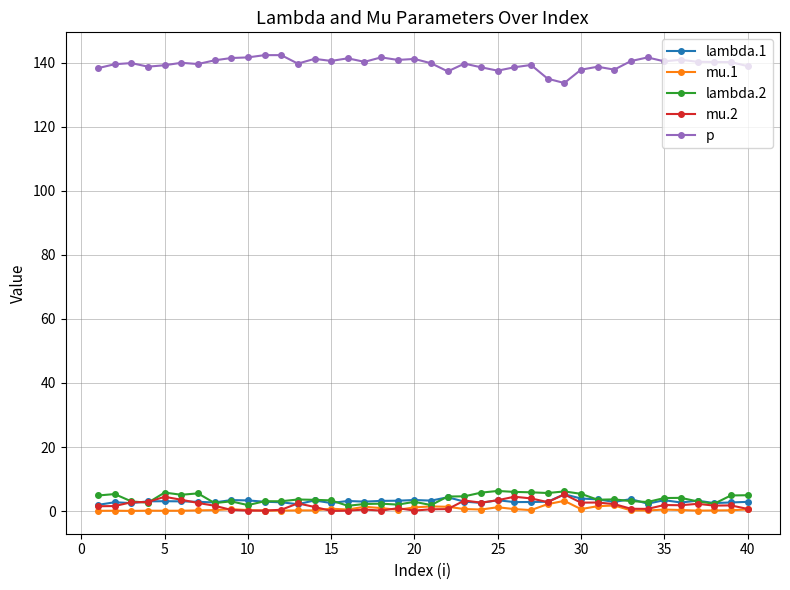

Is this an area chart (filled region under the line)?

No